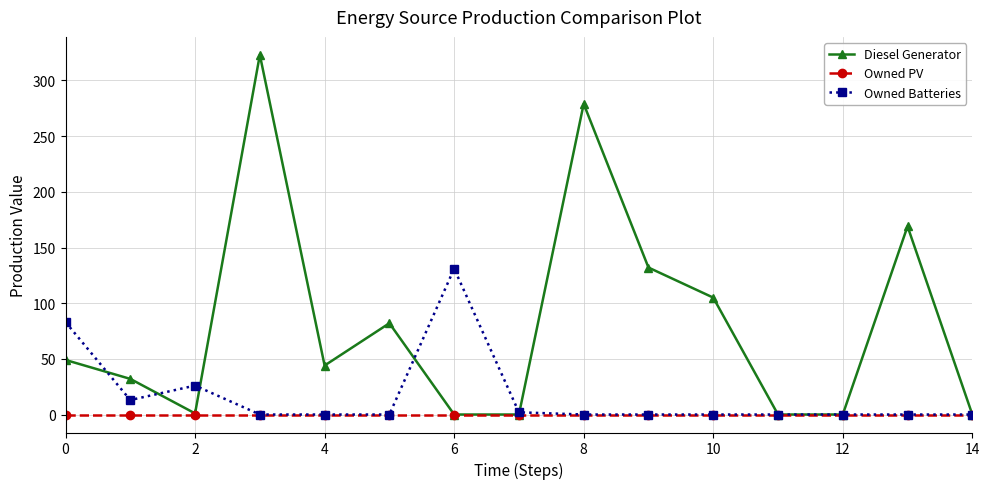

True or false: Owned Batteries has more than 0 points higher than both neighbors.

True